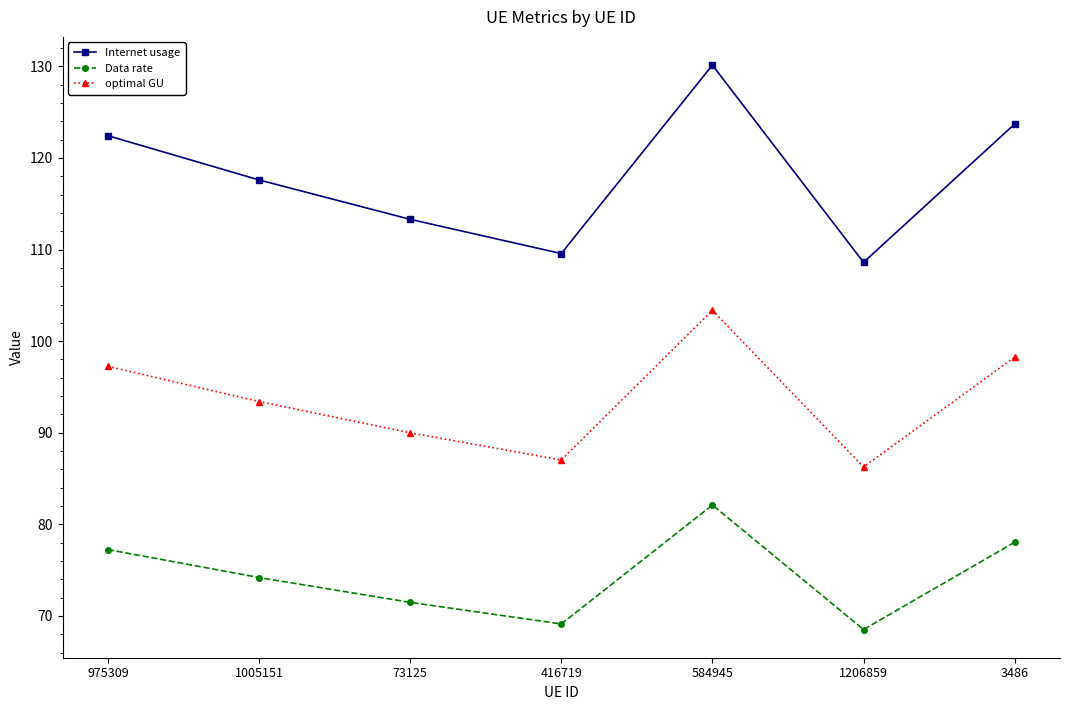

True or false: Internet usage and optimal GU cross at least once.

False